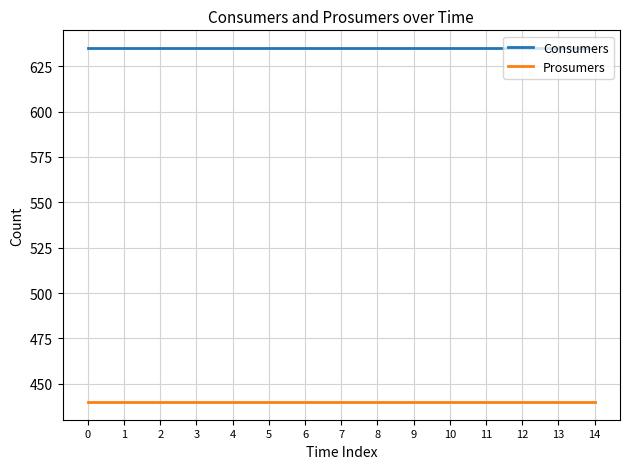

Reading left to right, extract all data points from this chart.

Consumers: 635	635	635	635	635	635	635	635	635	635	635	635	635	635	635
Prosumers: 440	440	440	440	440	440	440	440	440	440	440	440	440	440	440